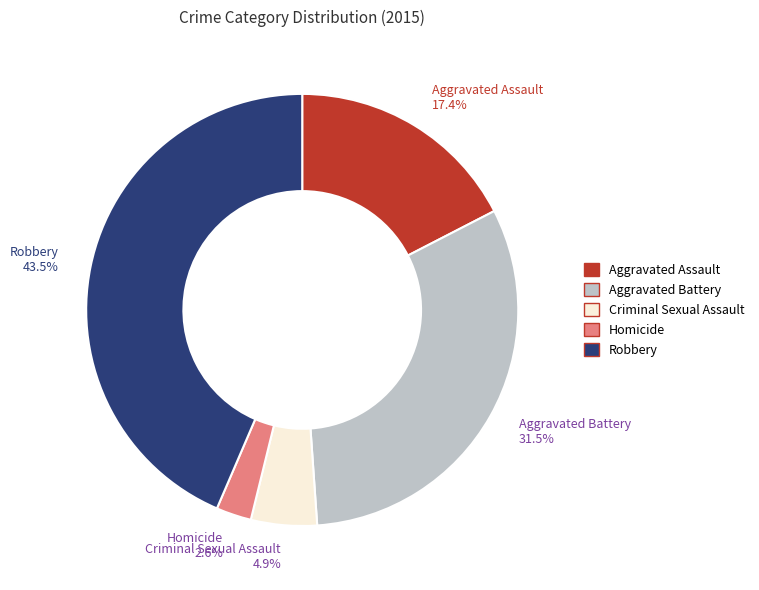

Rank the categories by value from lowest to highest.

Homicide, Criminal Sexual Assault, Aggravated Assault, Aggravated Battery, Robbery